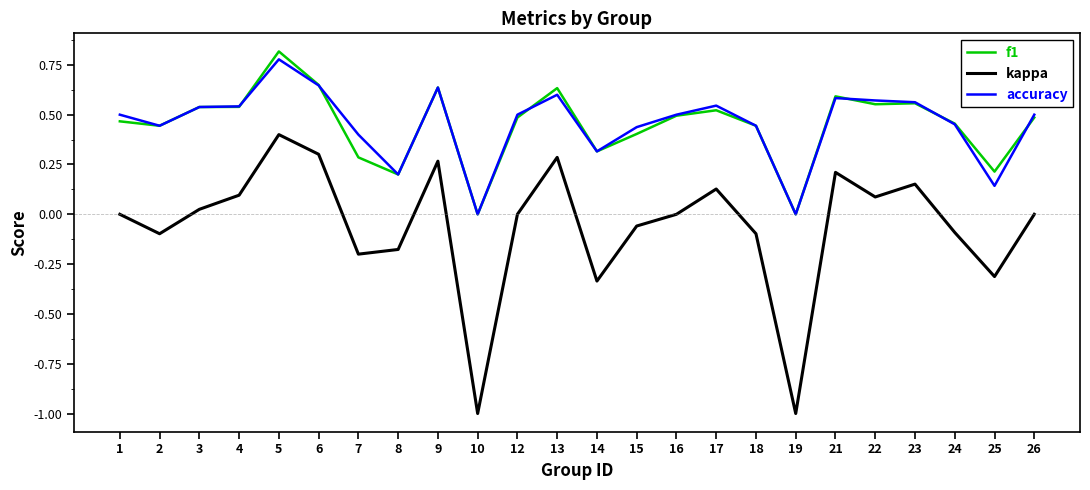

List the series in order of their peak value, lowest first.

kappa, accuracy, f1